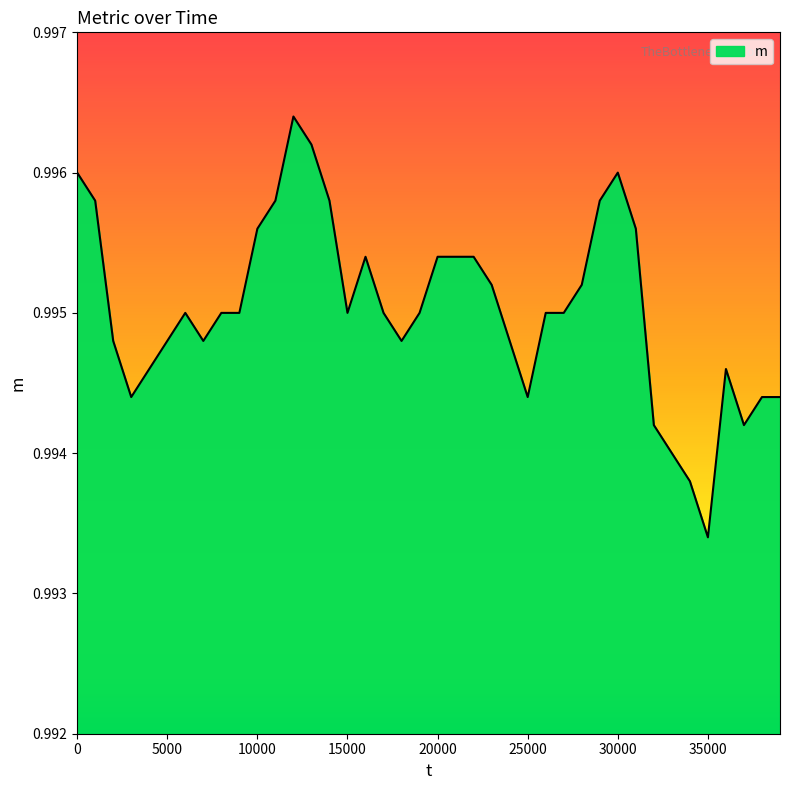

Does the chart have visible grid lines?

No